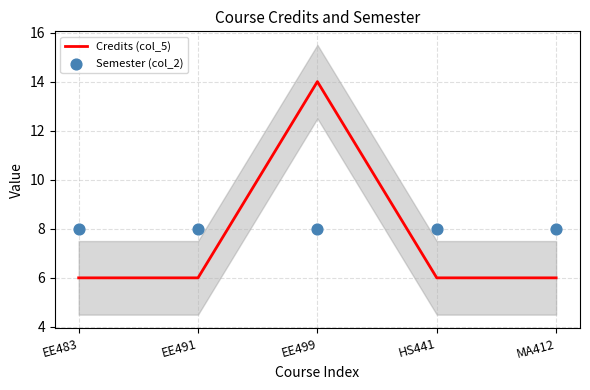

Which series reaches the minimum Y coordinate?

Credits (col_5)